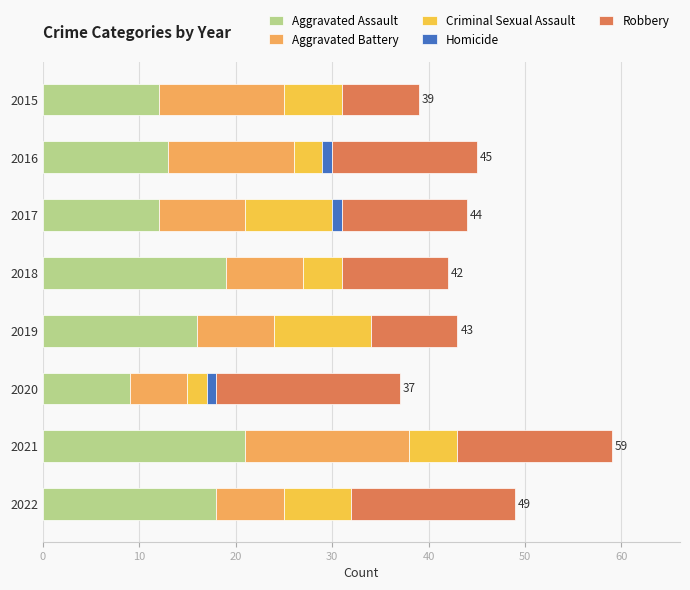

How many distinct data groups are displayed?

5